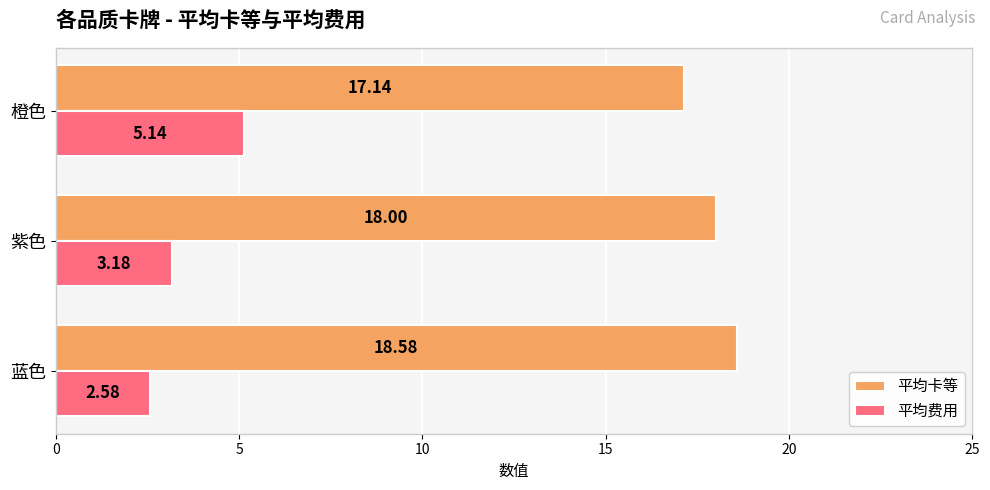

Which series has the largest range (max minus min)?

平均费用